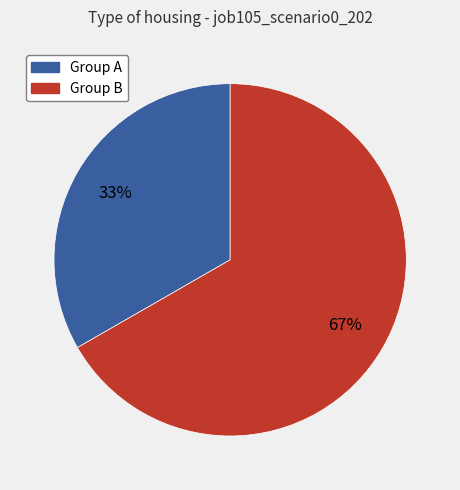

Does any single category account for the majority?

Yes